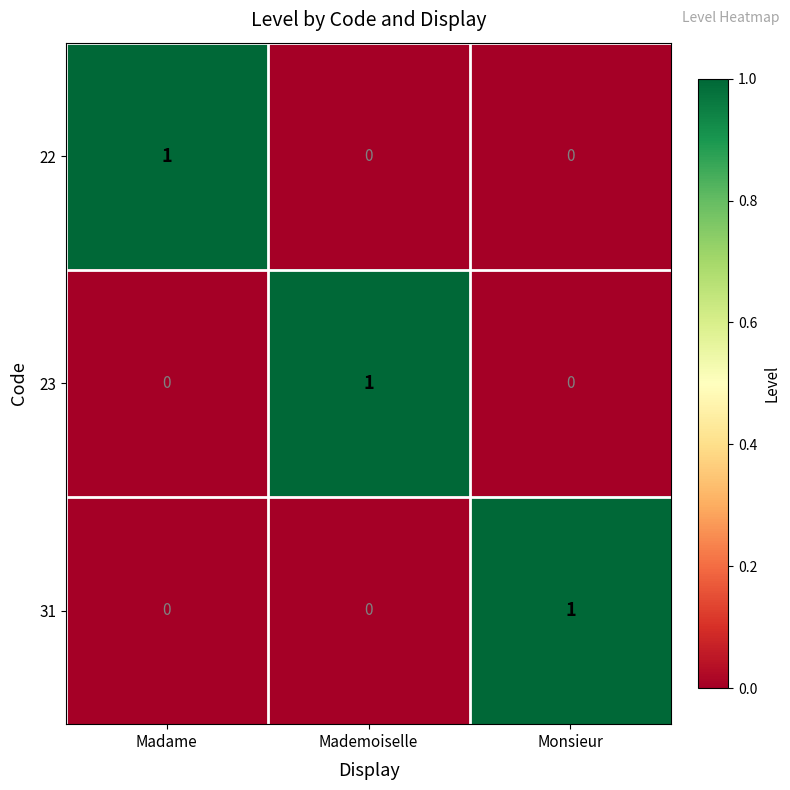

Count the number of data series in this chart.

3